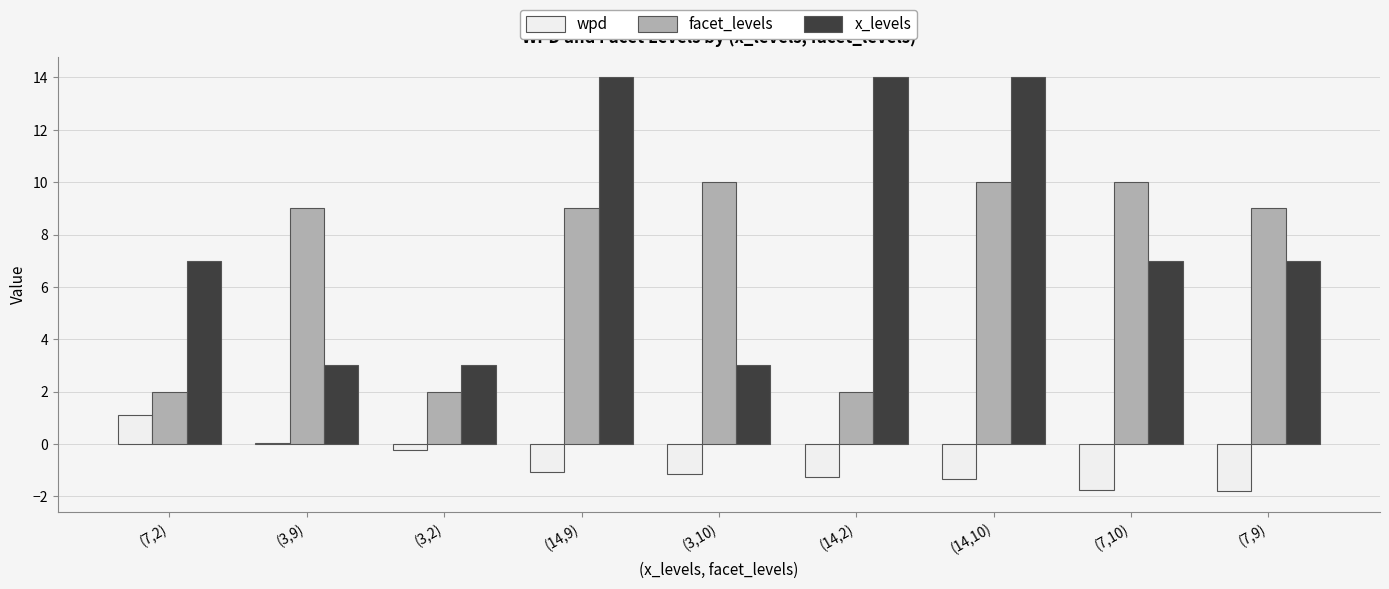

Which series has the largest total across all categories?

x_levels